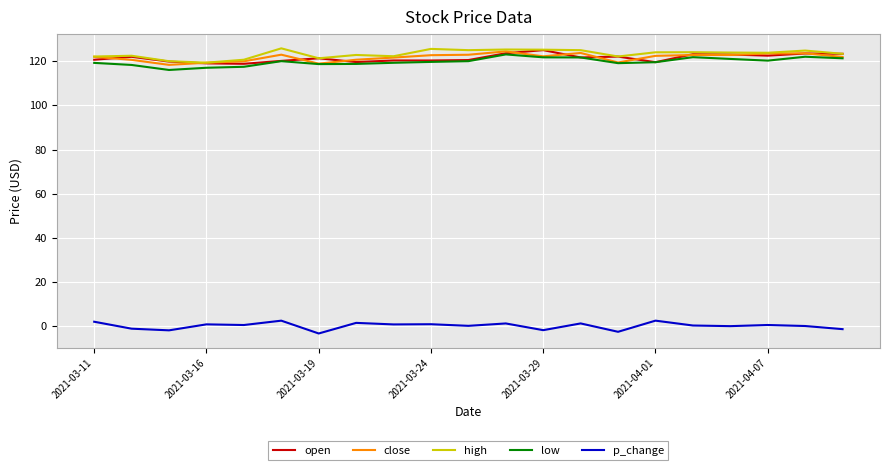

Which series ends up on top after the final intersection of open and close?

open